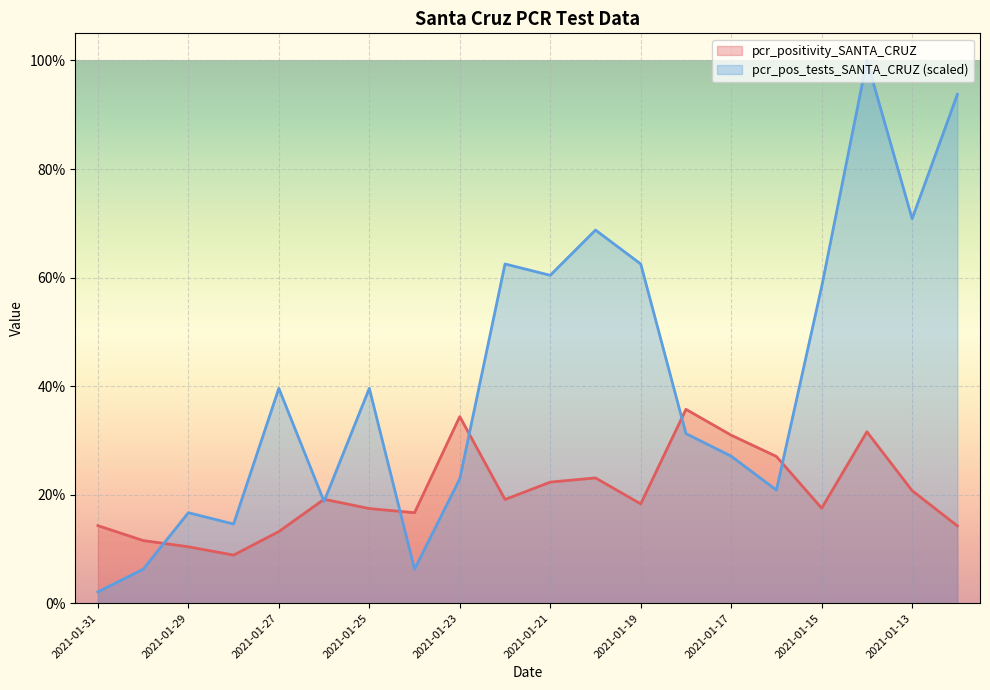

What is the difference between the maximum and second lowest values in the pcr_positivity_SANTA_CRUZ series?

0.3